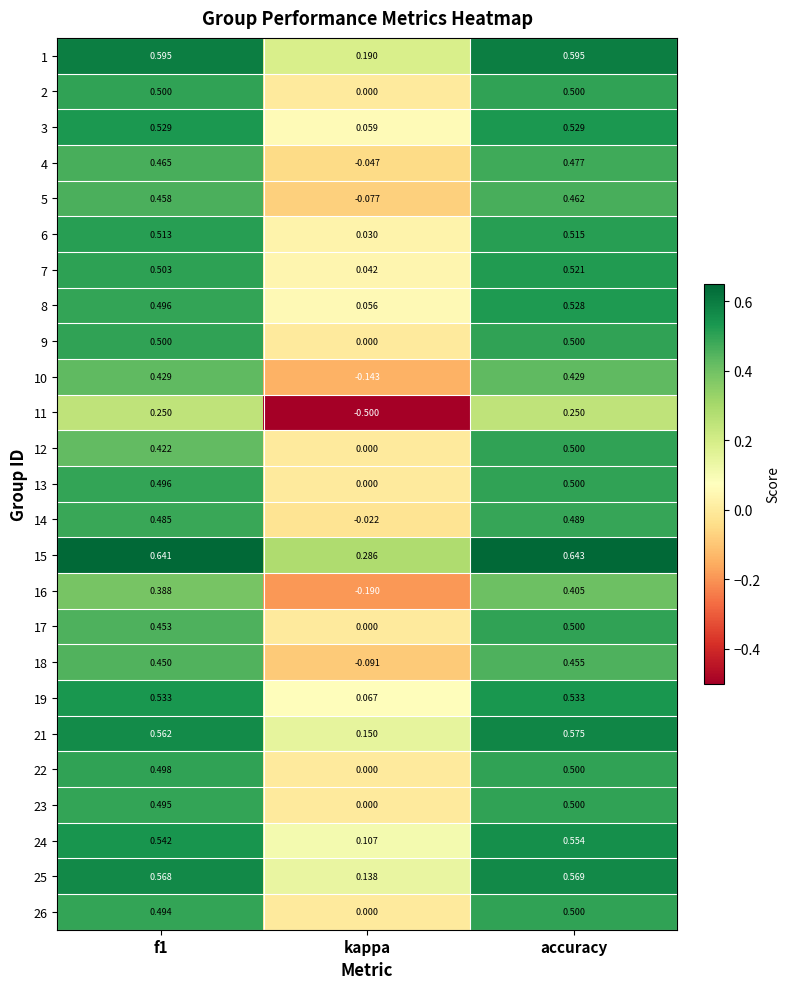

Which label corresponds to the smallest value in the chart?

kappa